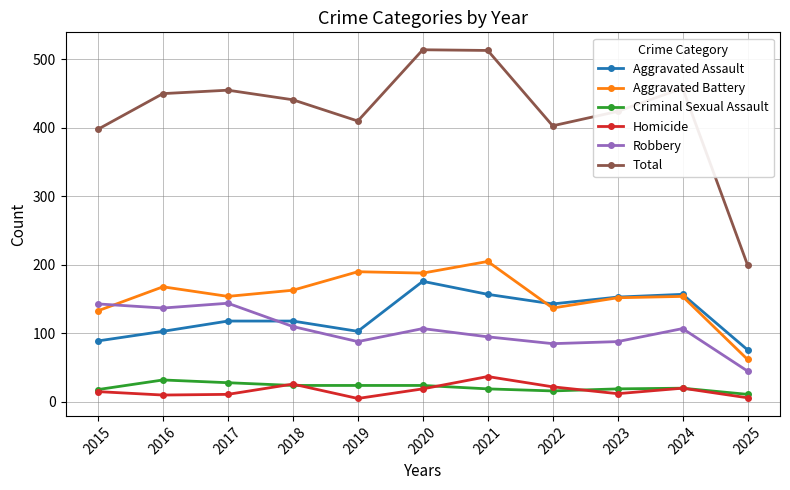

What is the total value across all series at 2018?

882